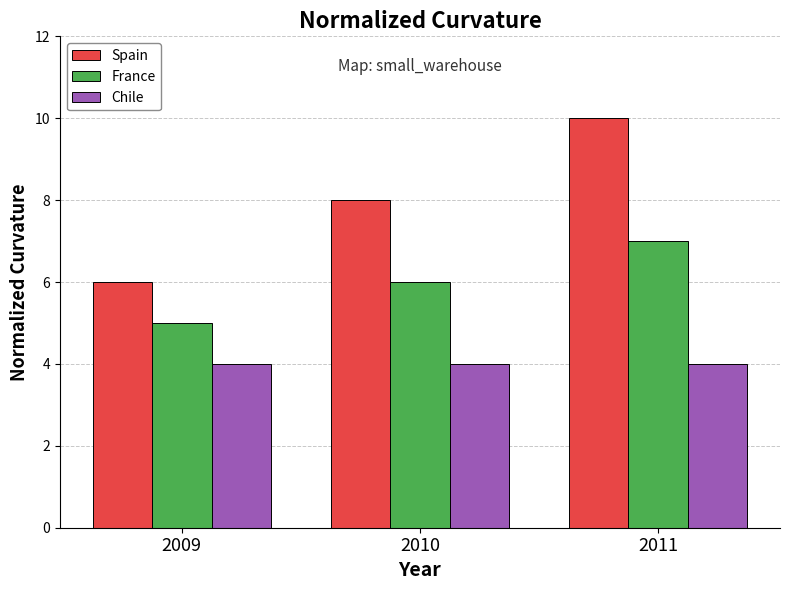

What is the difference between the highest and lowest values at 2011?

6